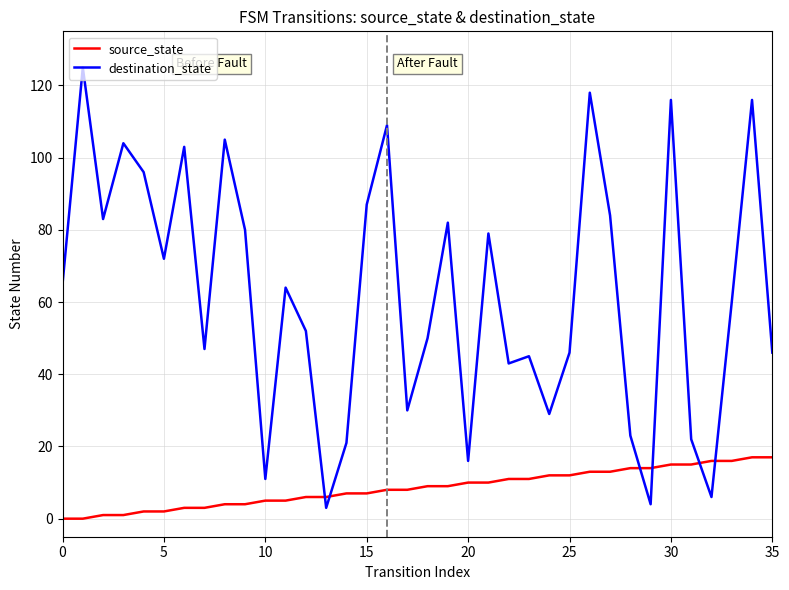

What is the maximum value shown in the chart?

125